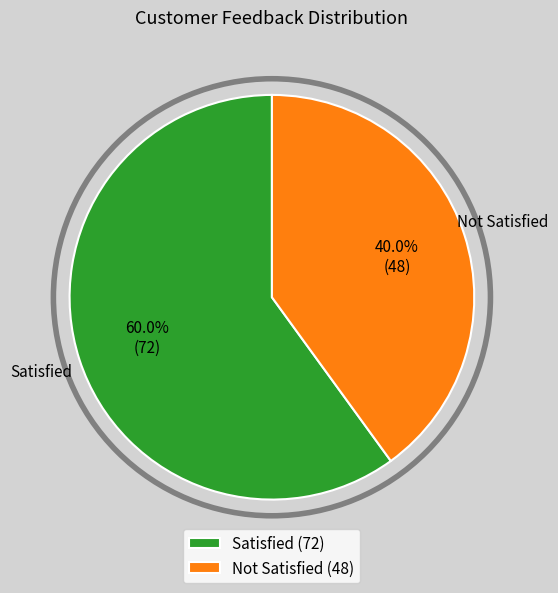

Approximately how many times larger is the value at Satisfied compared to Not Satisfied?

1.5